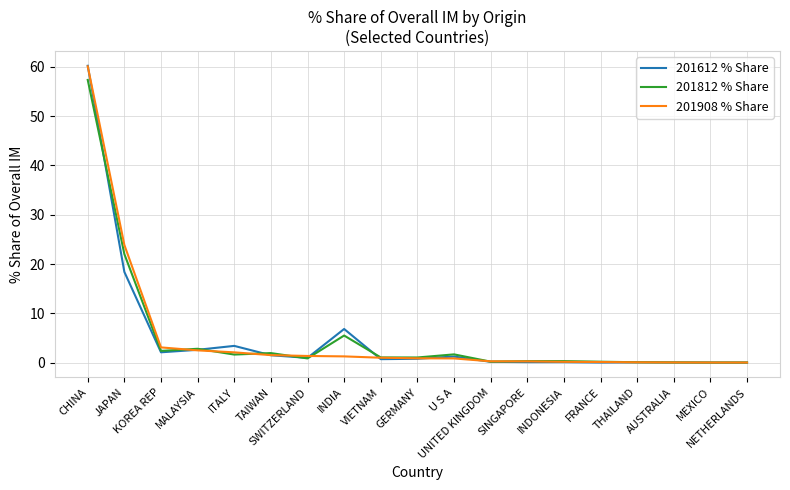

Which series has the widest spread of values?

201612 % Share